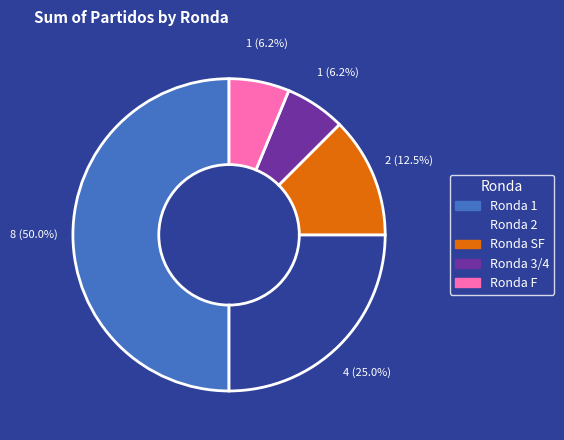

Which has a higher value, Ronda 2 or Ronda F?

Ronda 2